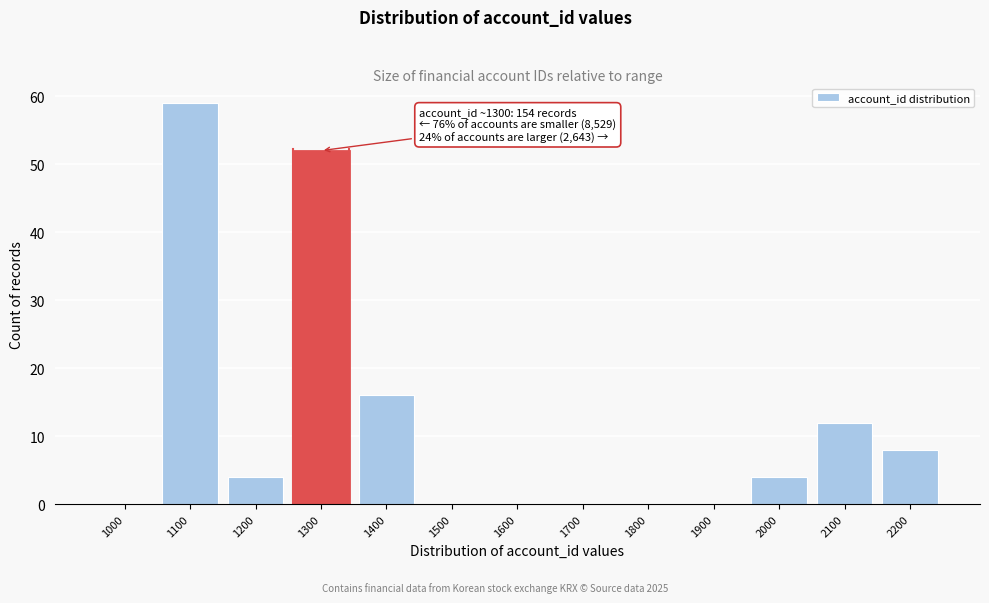

Reading right to left, transcribe all the data shown in this chart.

2200=8	2100=12	2000=4	1900=0	1800=0	1700=0	1600=0	1500=0	1400=16	1300=52	1200=4	1100=59	1000=0